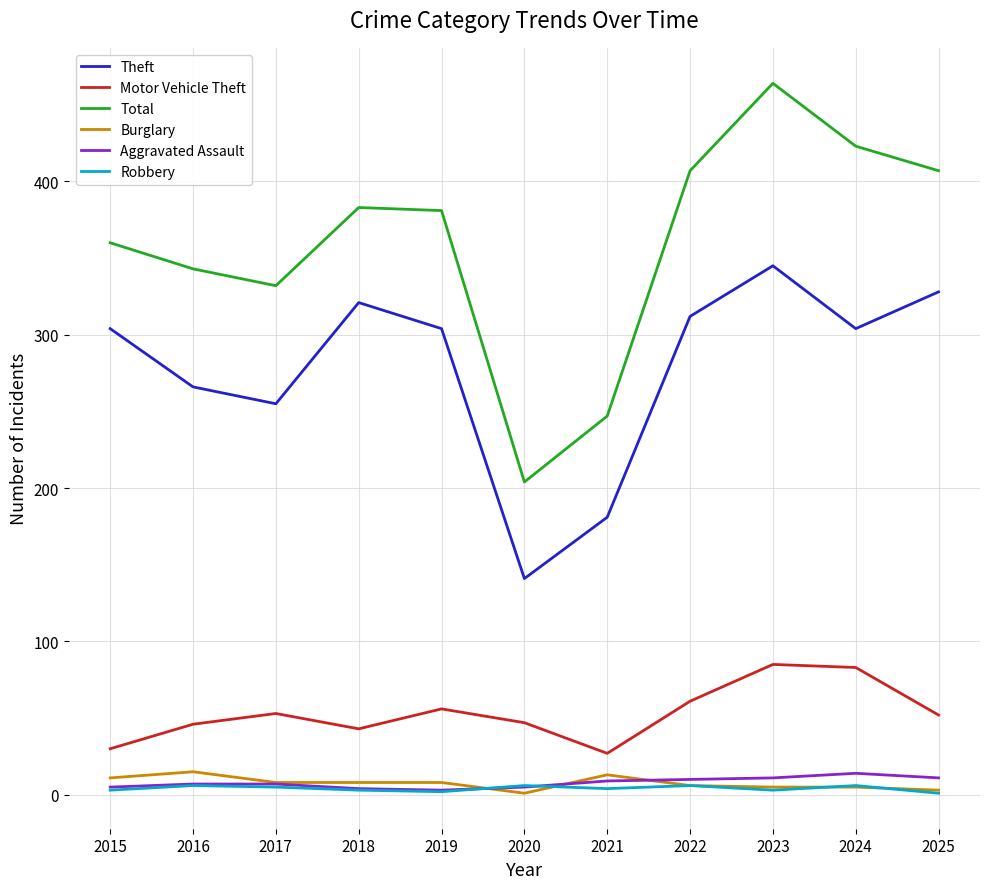

The value of Burglary at 2017 is 8. True or false?

True